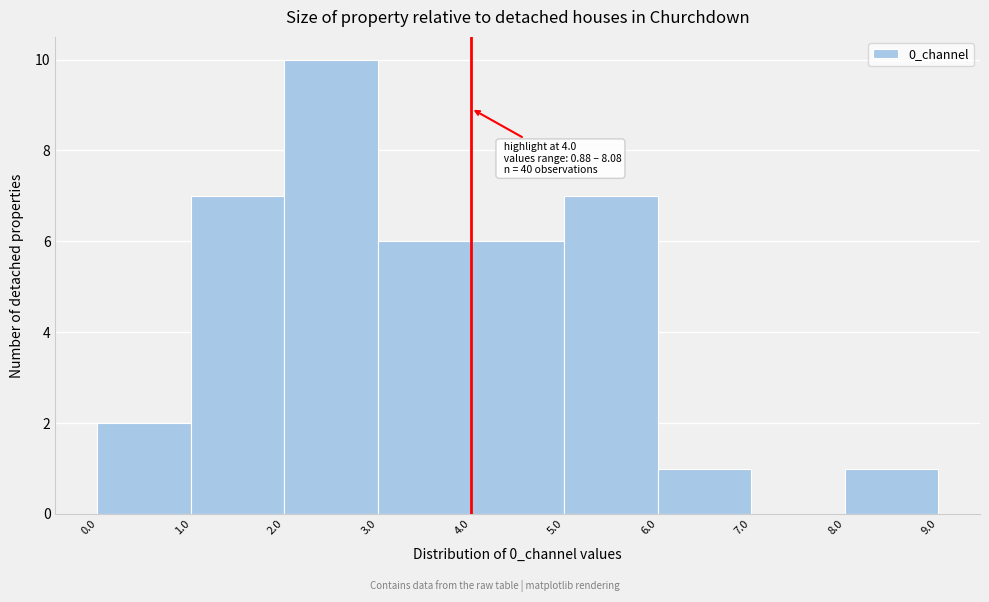

Over which range of the x-axis is the bar tallest?

2.0 to 3.0